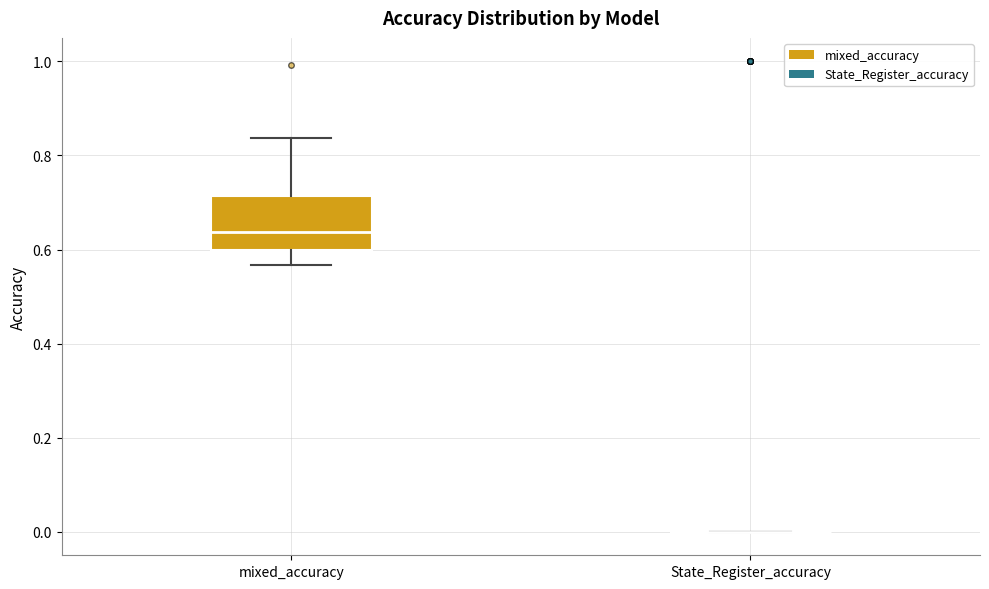

Comparing the boxes themselves (not the whiskers), which one is the tallest?

mixed_accuracy